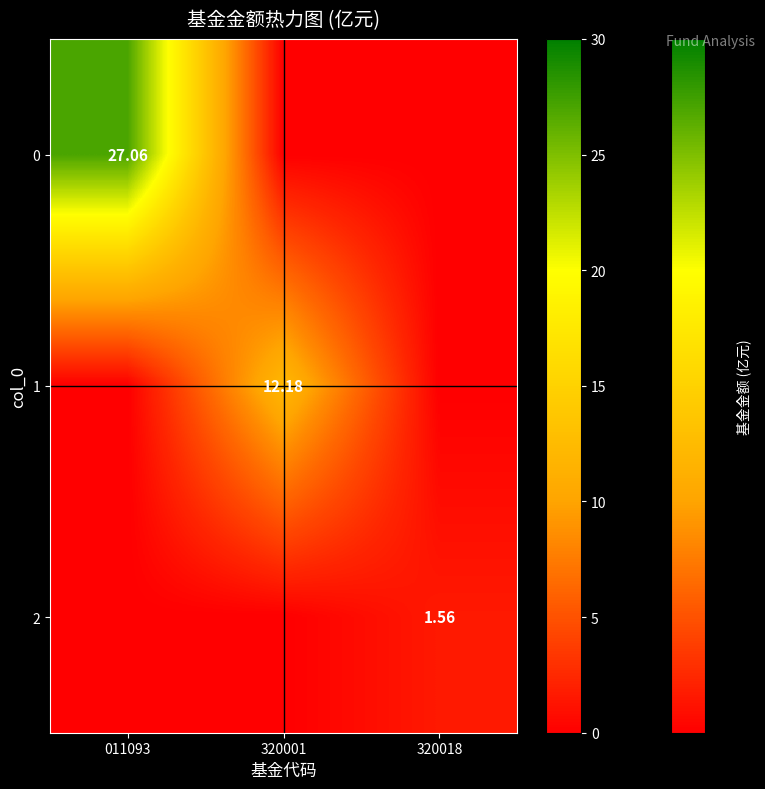

List the labels in order of 0 value, largest first.

011093, 320001, 320018